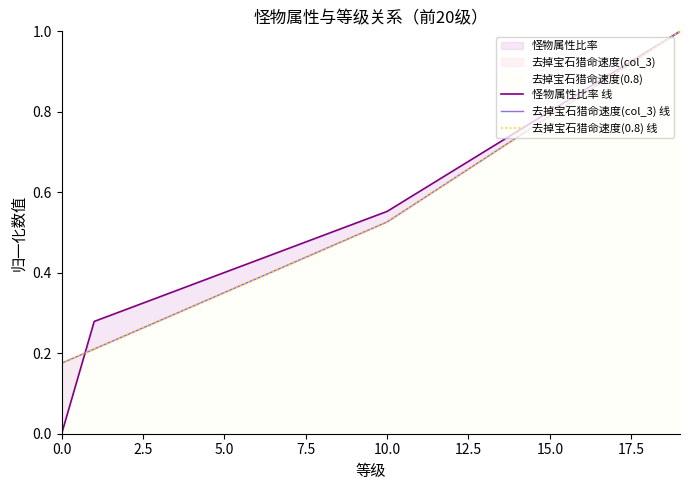

At how many categories does at least one series exceed 0?

20